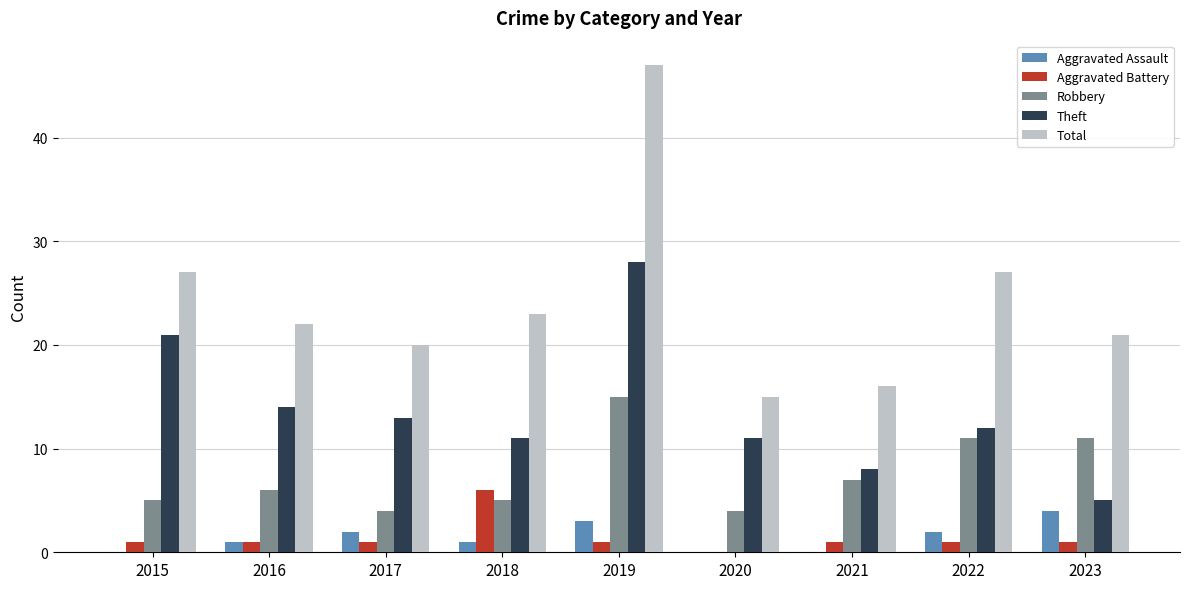

Reading left to right, what are all the values shown in this chart?

Aggravated Assault: 0	1	2	1	3	0	0	2	4
Aggravated Battery: 1	1	1	6	1	0	1	1	1
Robbery: 5	6	4	5	15	4	7	11	11
Theft: 21	14	13	11	28	11	8	12	5
Total: 27	22	20	23	47	15	16	27	21